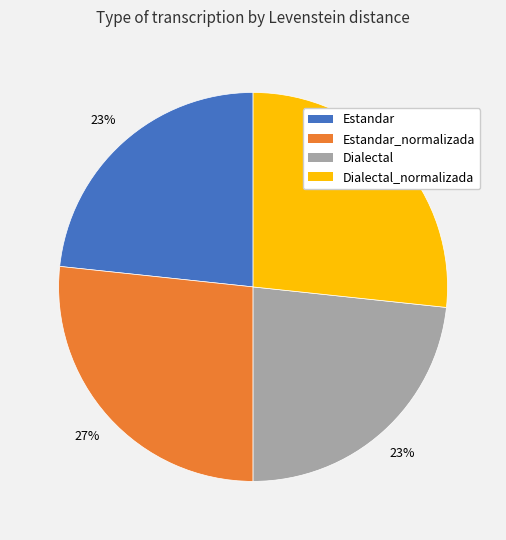

Is there a majority slice in this chart?

No